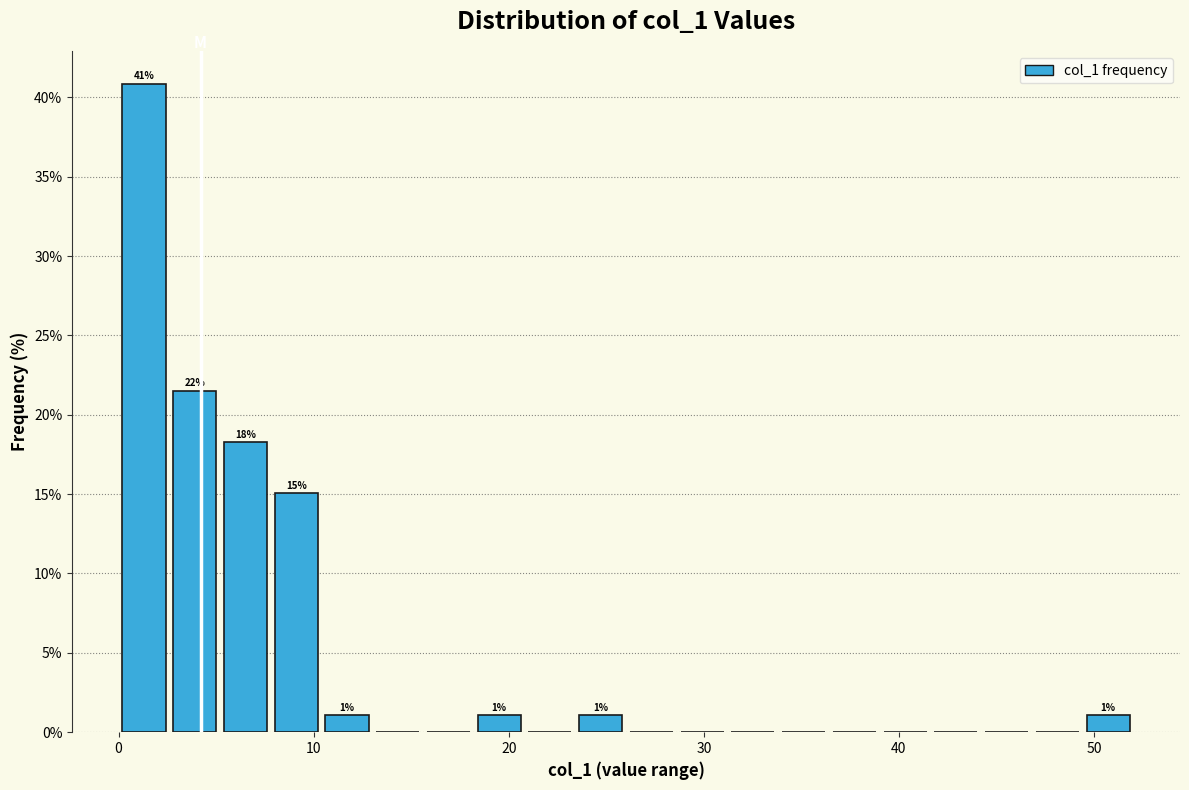

Read against the x-axis, roughly where is the centre of the tallest bar?

1